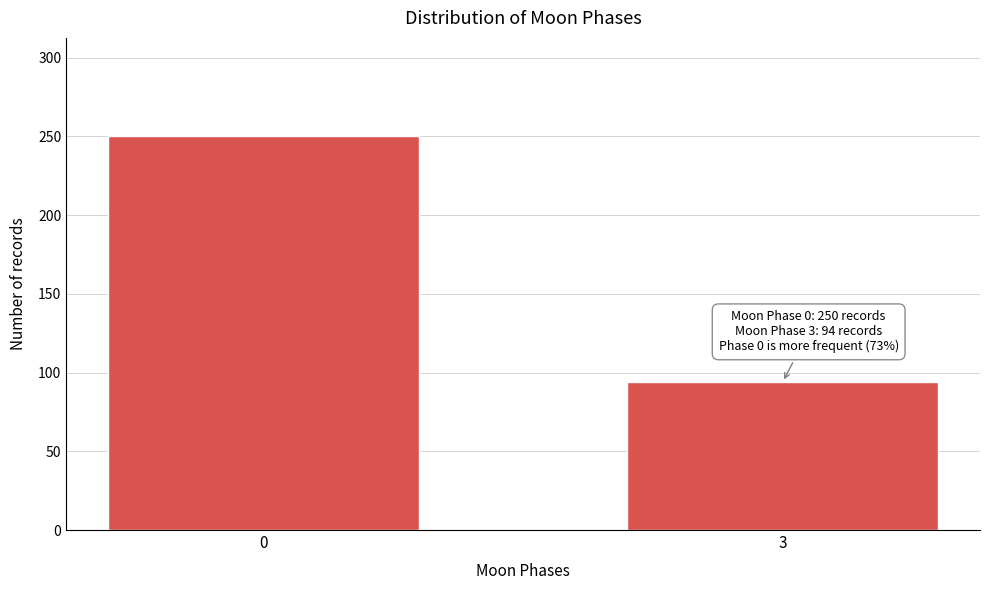

Reading right to left, extract all data points from this chart.

3=94	0=250